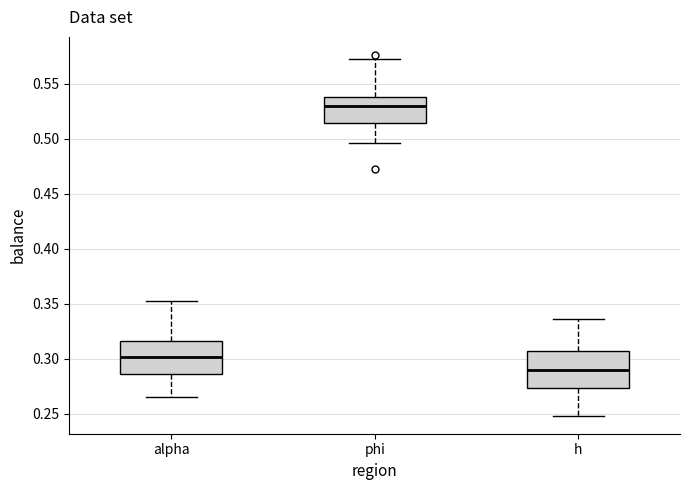

Reading left to right, transcribe this box plot: for each box, give where its median line is, the range the box spans, and where its two whiskers end, as read against the y-axis. The values are not printed on the chart, so give them approximately, as read against the axis.

alpha: median 0.300, box 0.285 to 0.315, whiskers 0.265 to 0.350
phi: median 0.530, box 0.515 to 0.540, whiskers 0.495 to 0.570
h: median 0.290, box 0.275 to 0.305, whiskers 0.250 to 0.335